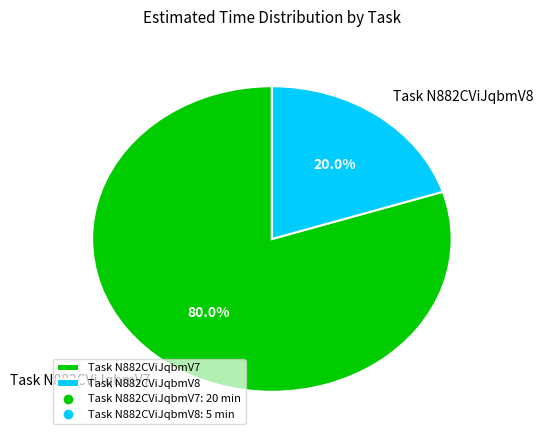

What portion of the pie excludes Task N882CViJqbmV8?

80.0%